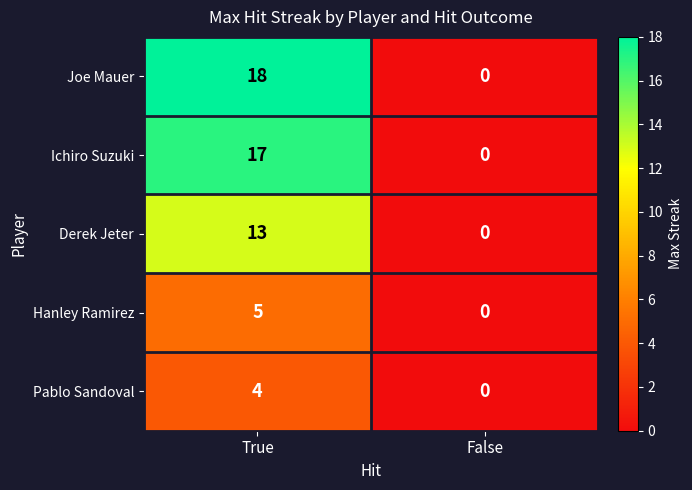

Rank the series at True from highest to lowest value.

Joe Mauer, Ichiro Suzuki, Derek Jeter, Hanley Ramirez, Pablo Sandoval